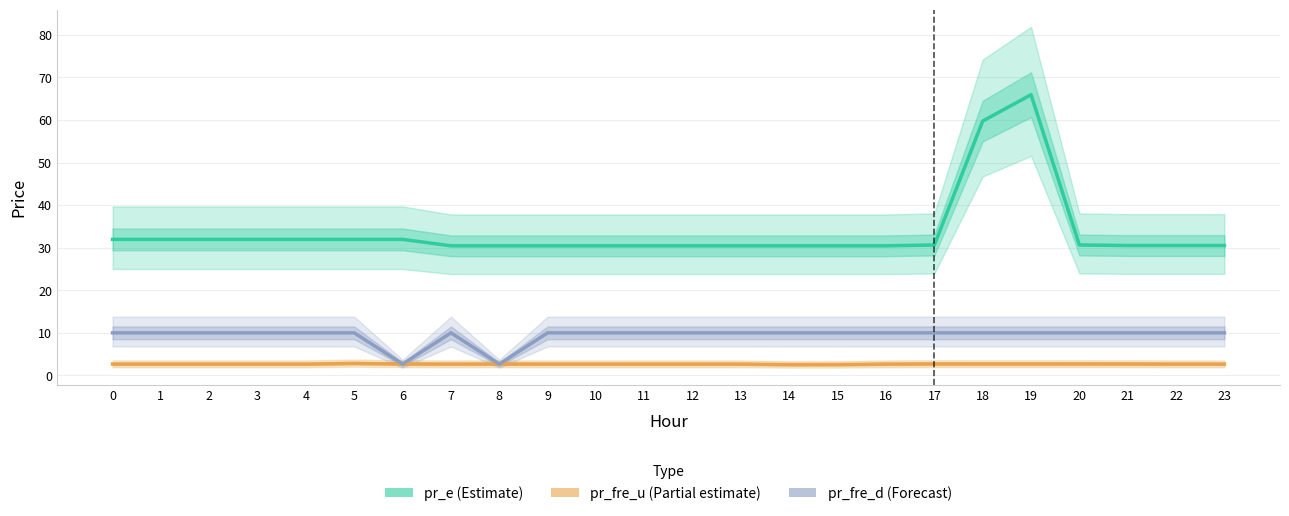

The pr_fre_u series shows 2.7 at 16. True or false?

True